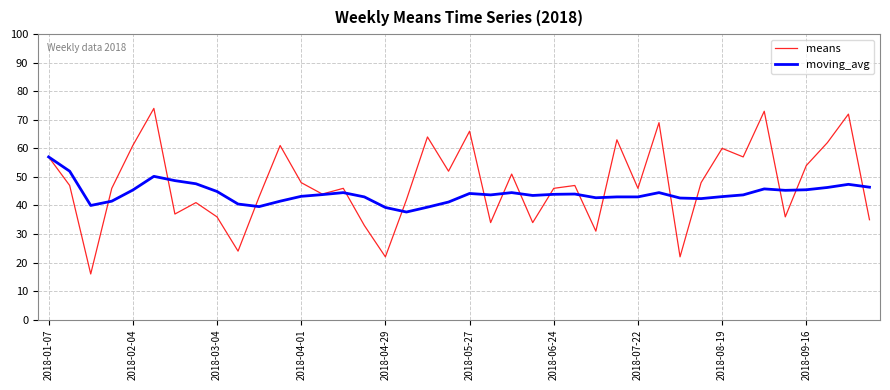

What is the sum of all means values?

1900.0